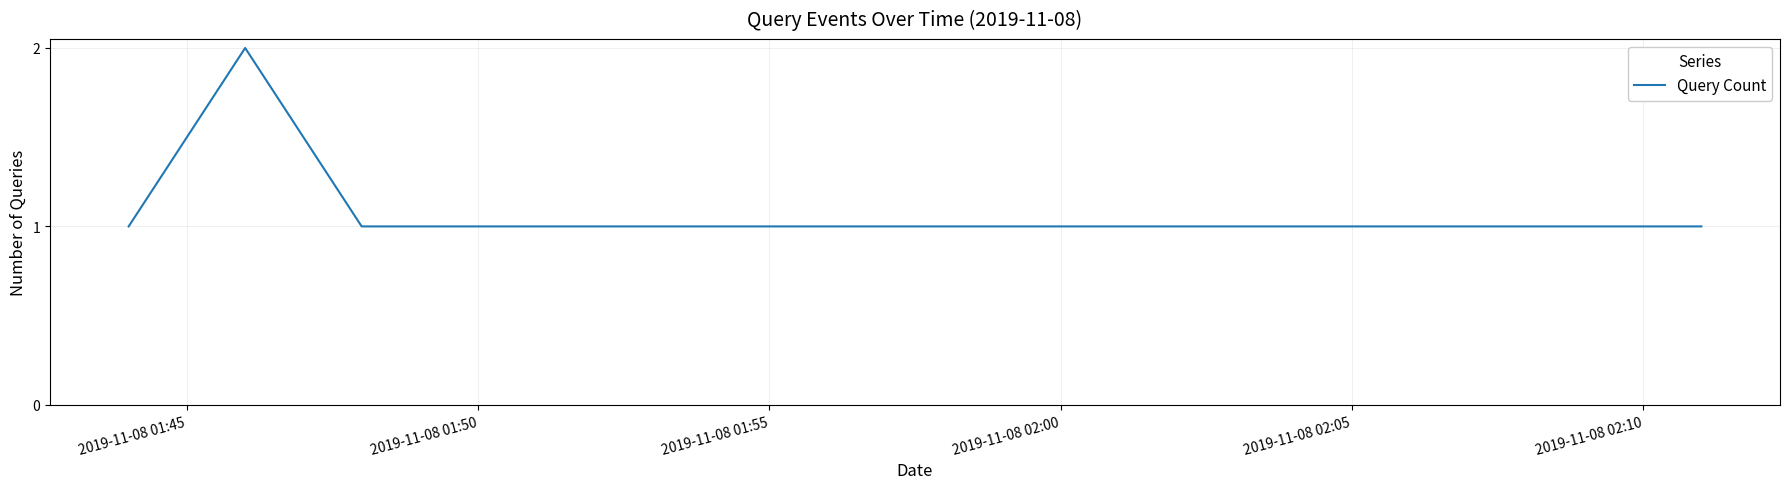

True or false: the data has more than 2 interior local peaks.

False